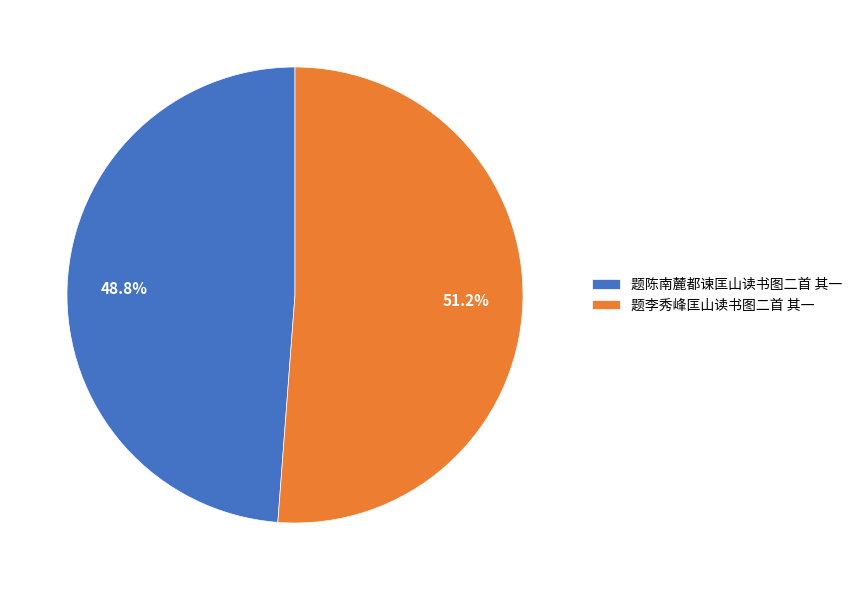

How many segments does this pie chart have?

2